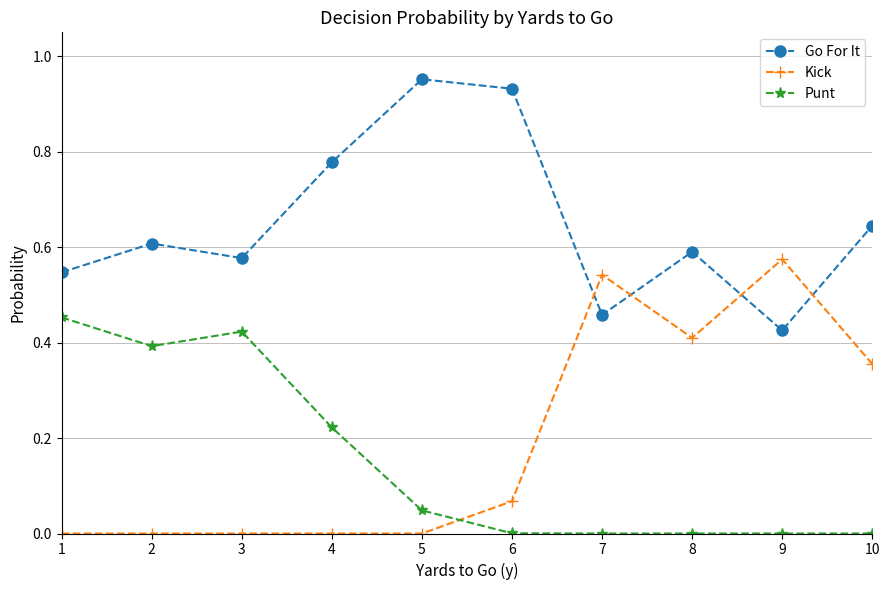

How many intersections are there between Kick and Go For It?

4